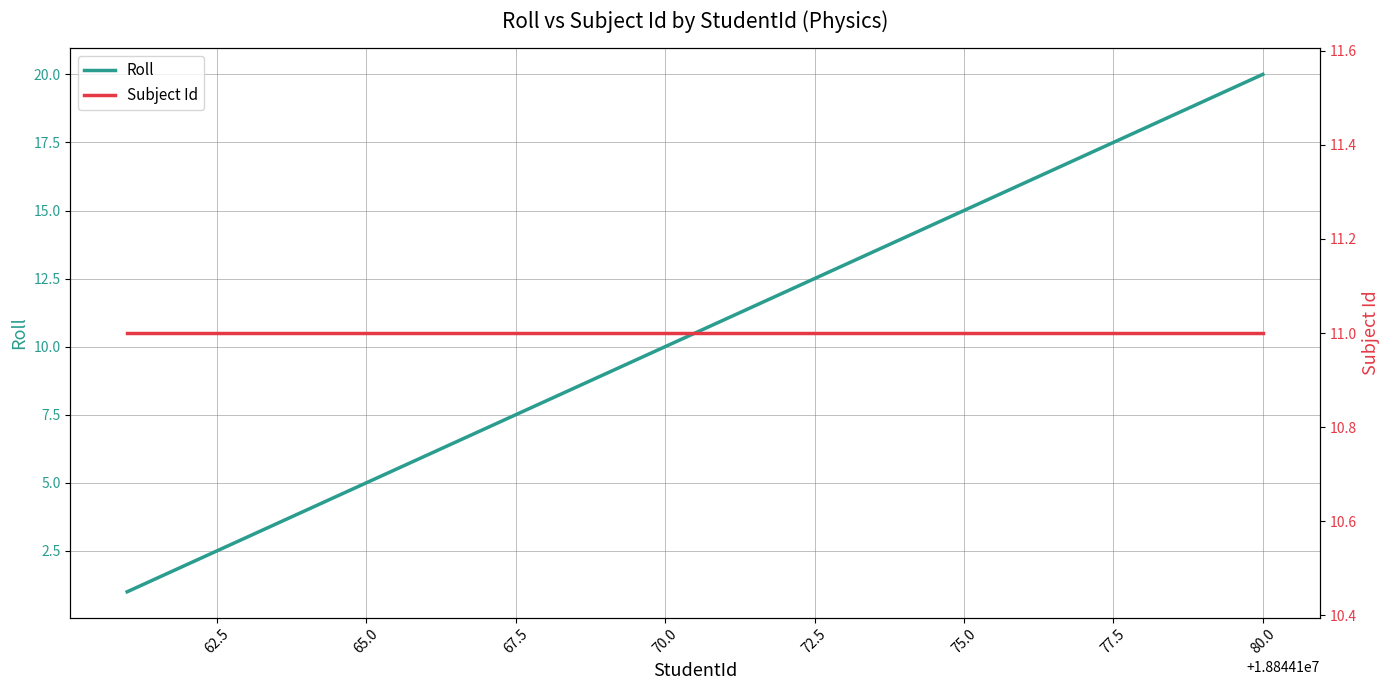

What is the difference between the second highest and second lowest values in the Roll series?

17